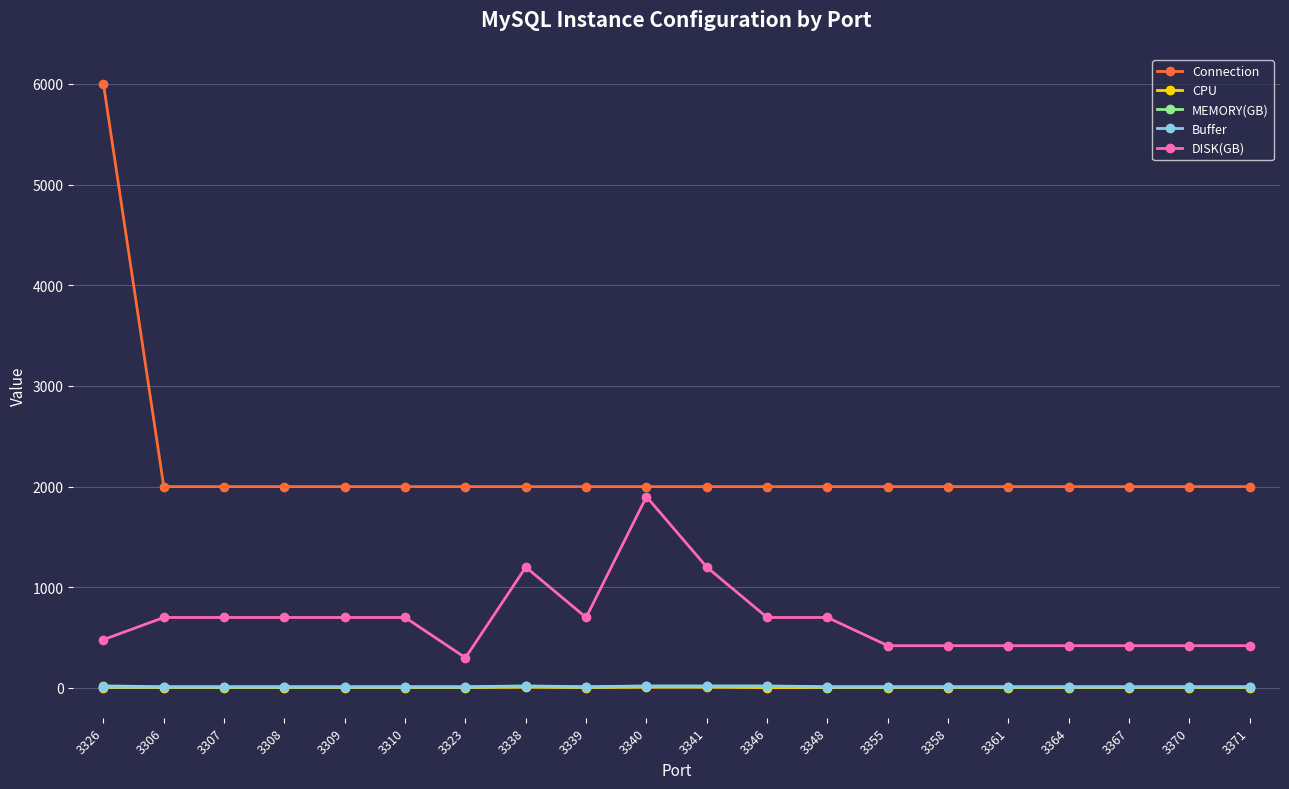

What is the lowest value of the CPU series?

4